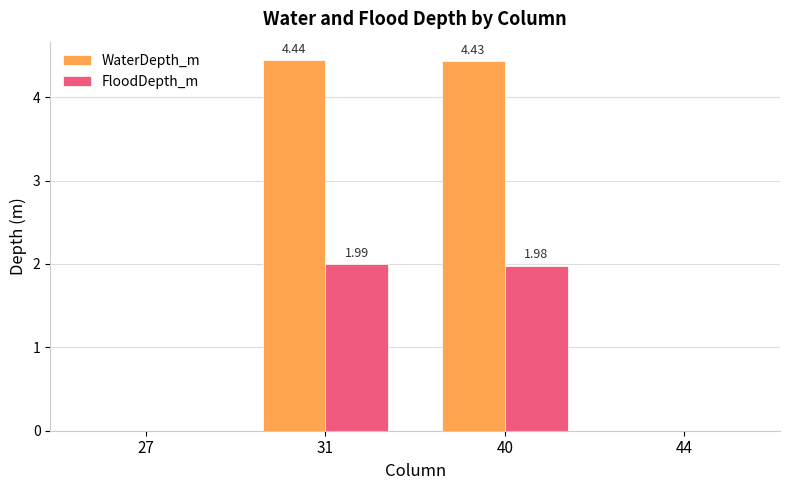

Which series has the largest total across all categories?

WaterDepth_m